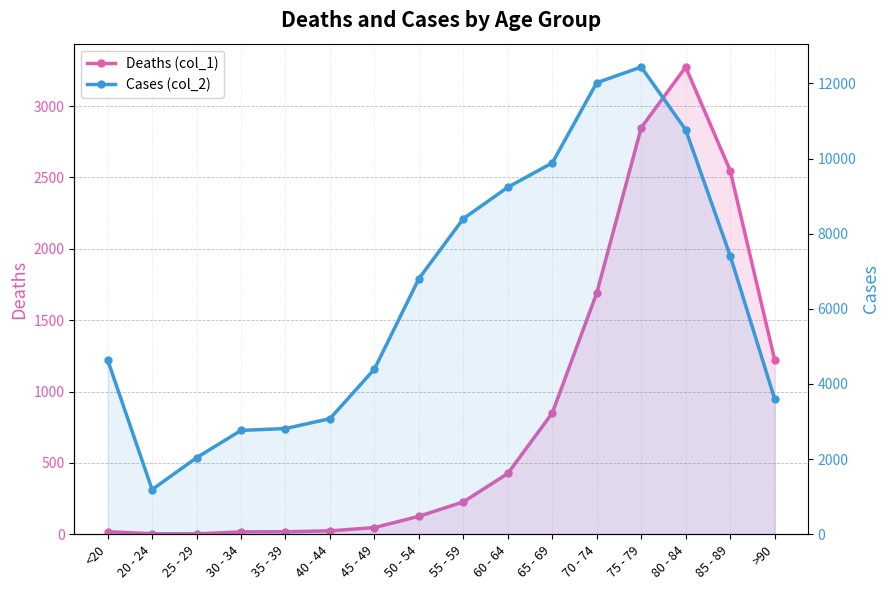

True or false: Cases (col_2) and Deaths (col_1) cross at least once.

False